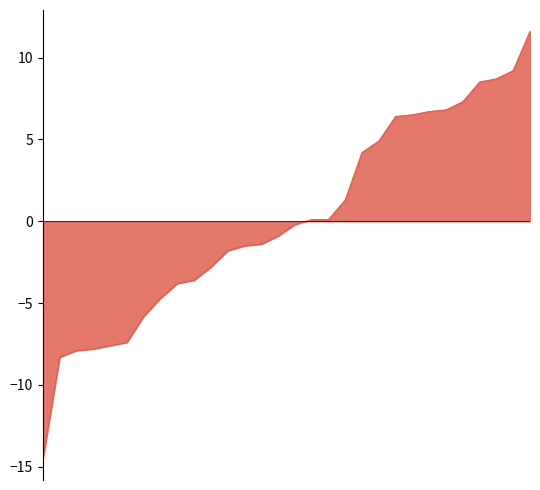

What is the maximum value shown in the chart?

11.6